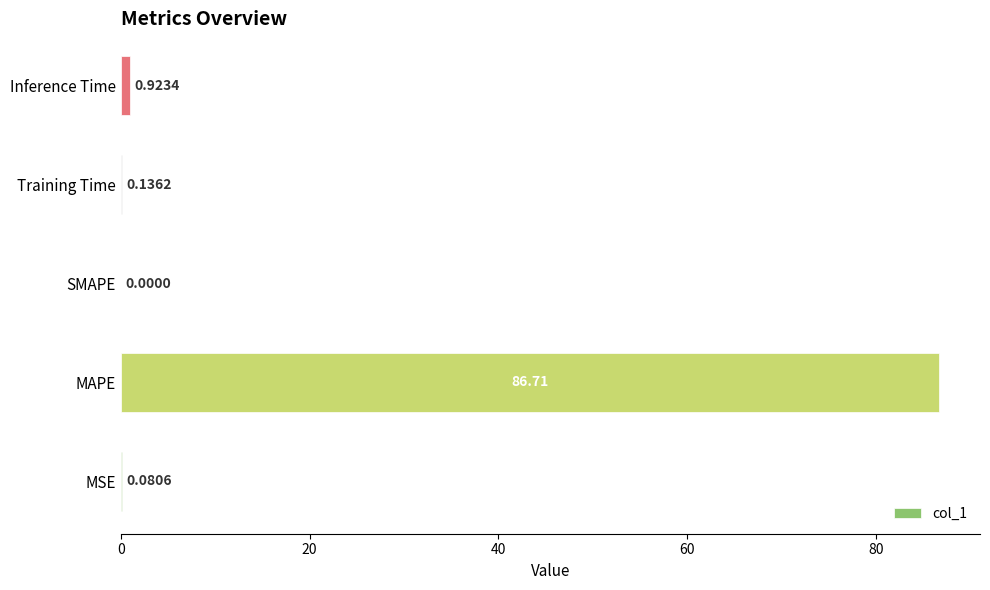

At which label is the value closest to 43?

Inference Time